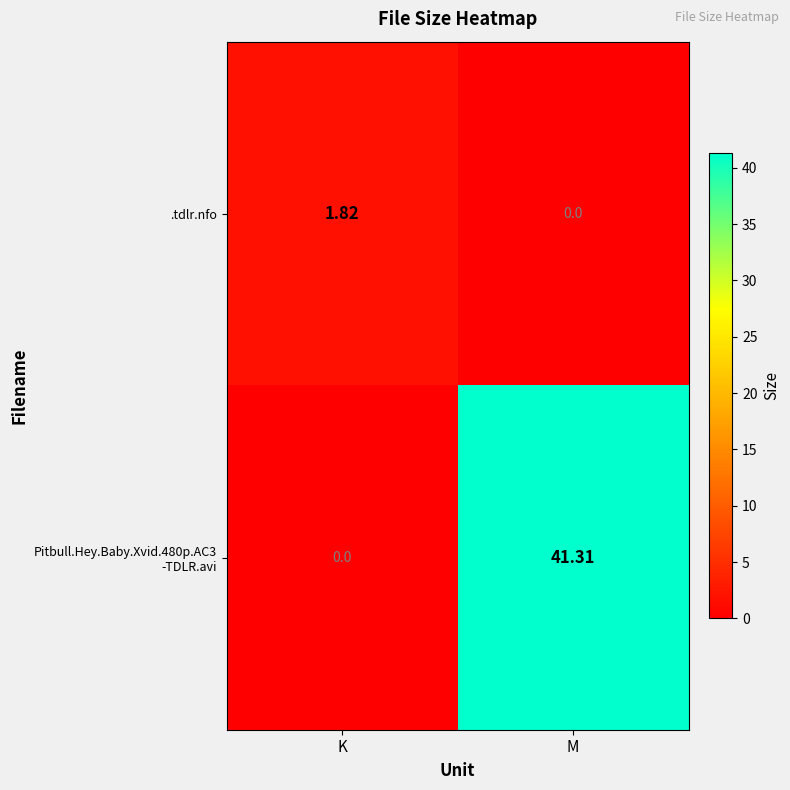

At which label does .tdlr.nfo first exceed 1?

K